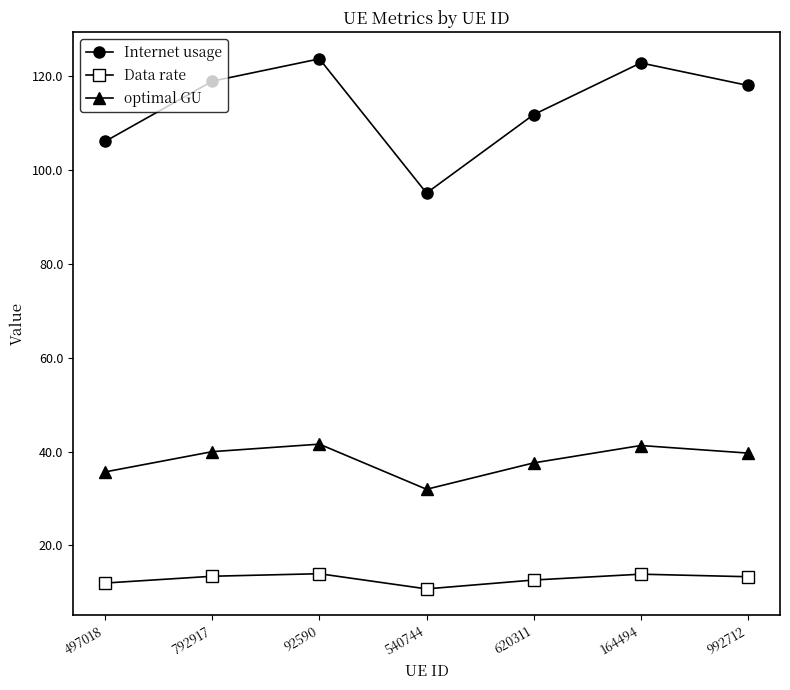

What is the sum of all optimal GU values?

267.8